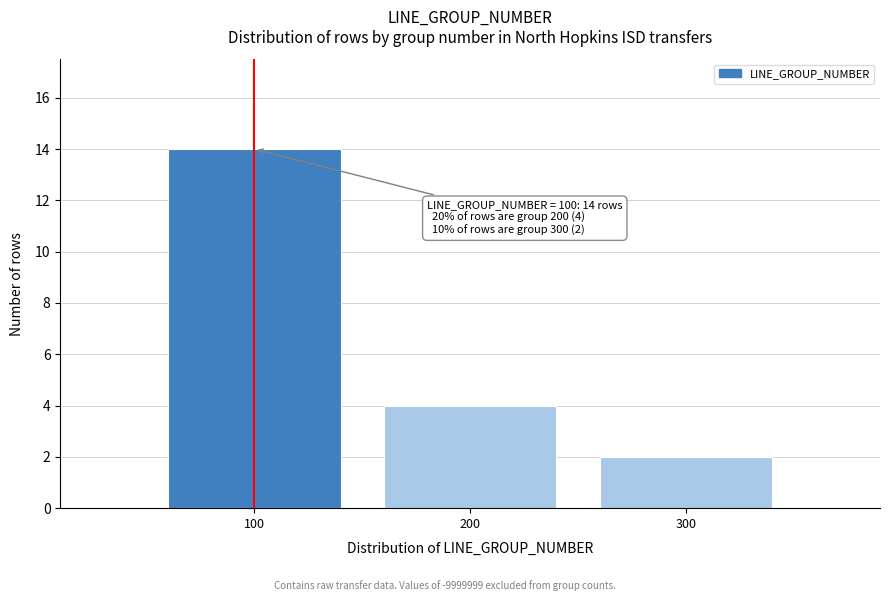

Reading left to right, extract all data points from this chart.

100=14	200=4	300=2